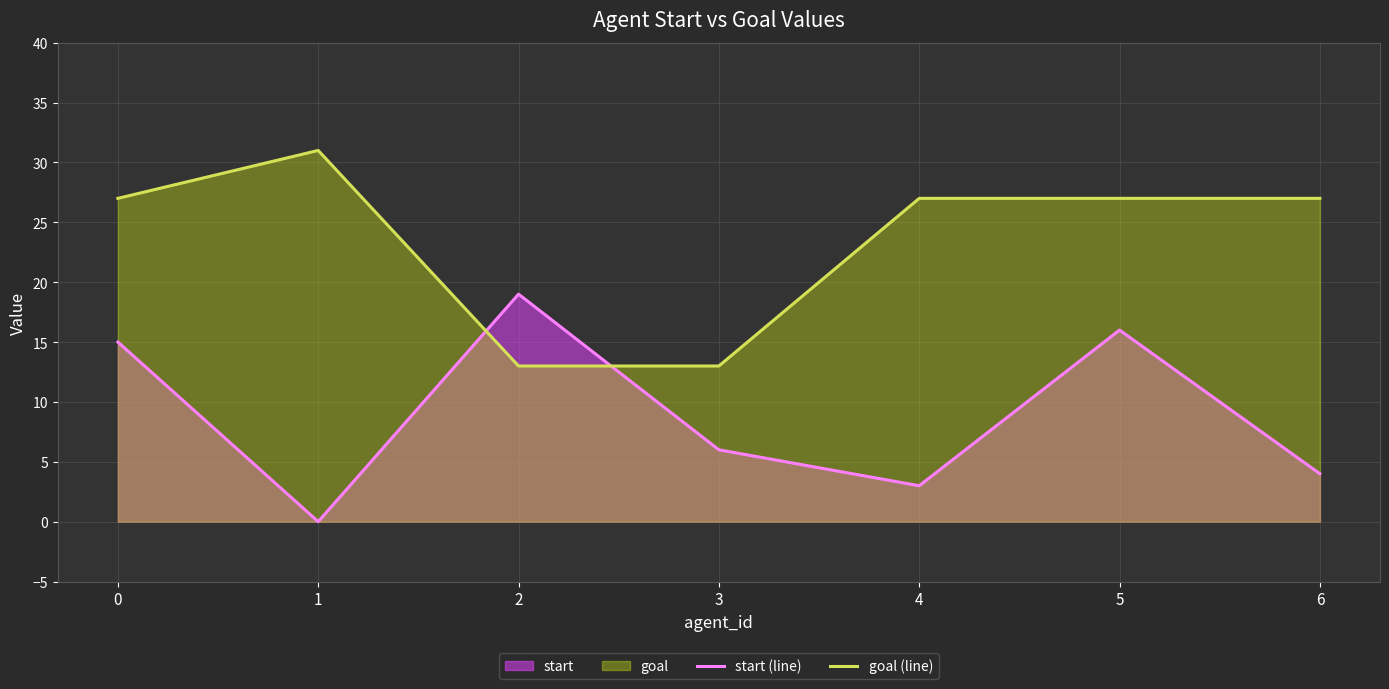

What is the difference between the highest and lowest values at 6?

23